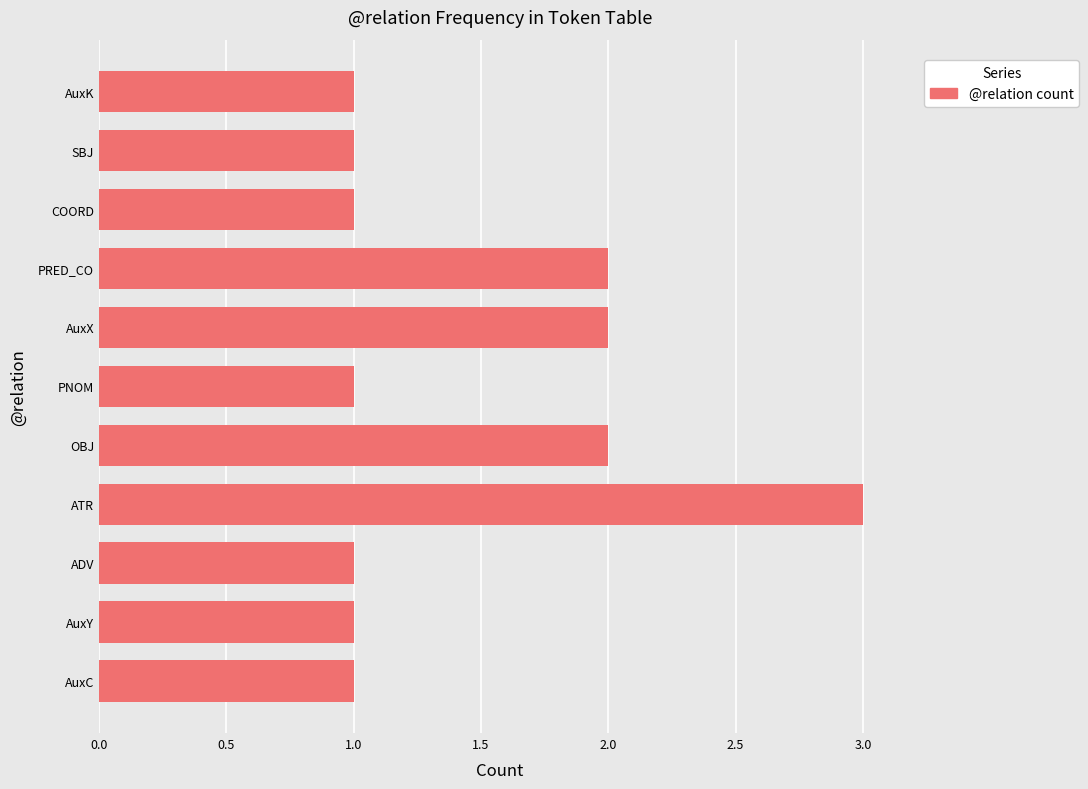

What is the greatest value displayed?

3